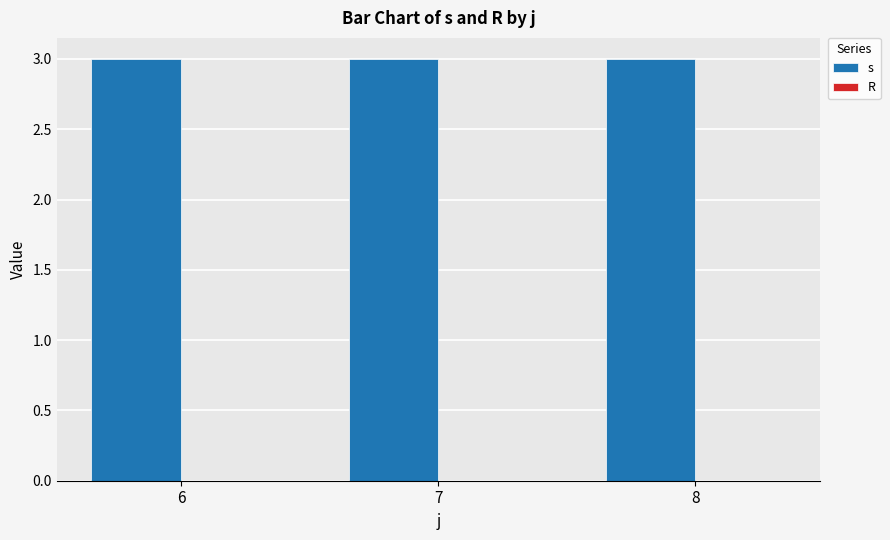

Which has a higher value, 6 or 7?

6